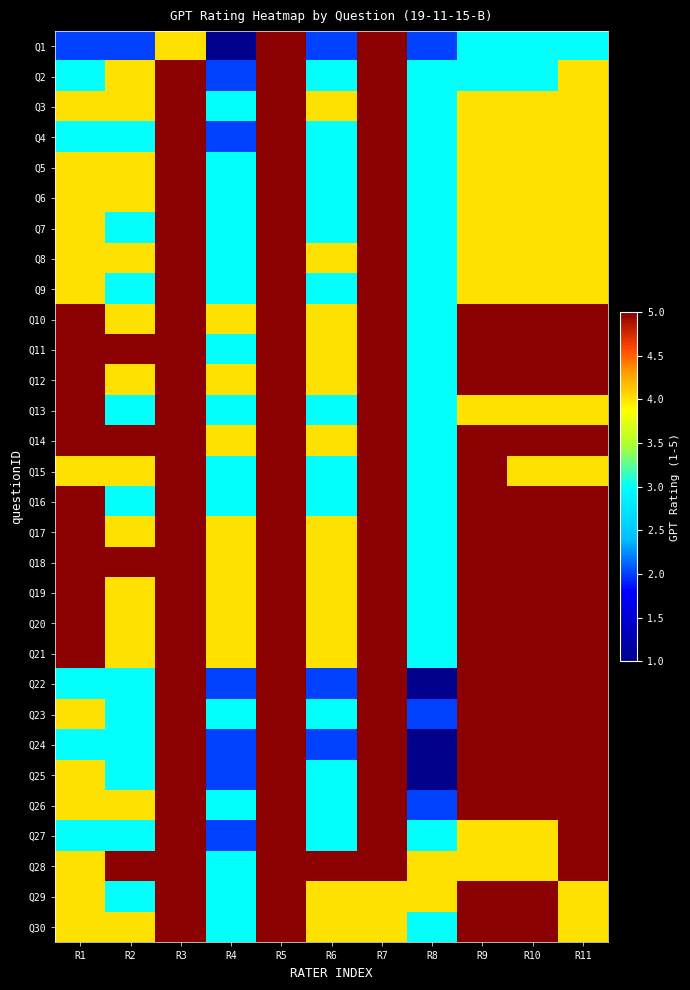

Rank the series by their maximum value, from highest to lowest.

Q1, Q2, Q3, Q4, Q5, Q6, Q7, Q8, Q9, Q10, Q11, Q12, Q13, Q14, Q15, Q16, Q17, Q18, Q19, Q20, Q21, Q22, Q23, Q24, Q25, Q26, Q27, Q28, Q29, Q30